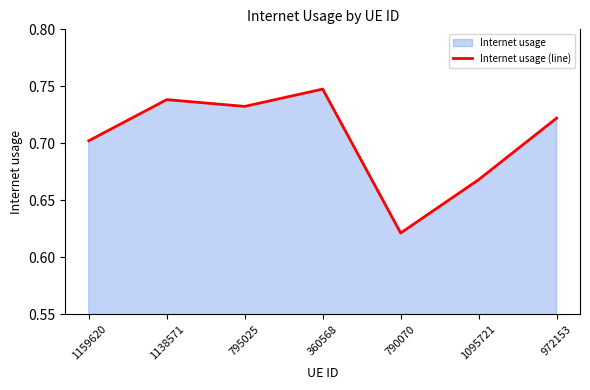

Count the values in the range 0 to 1.

7